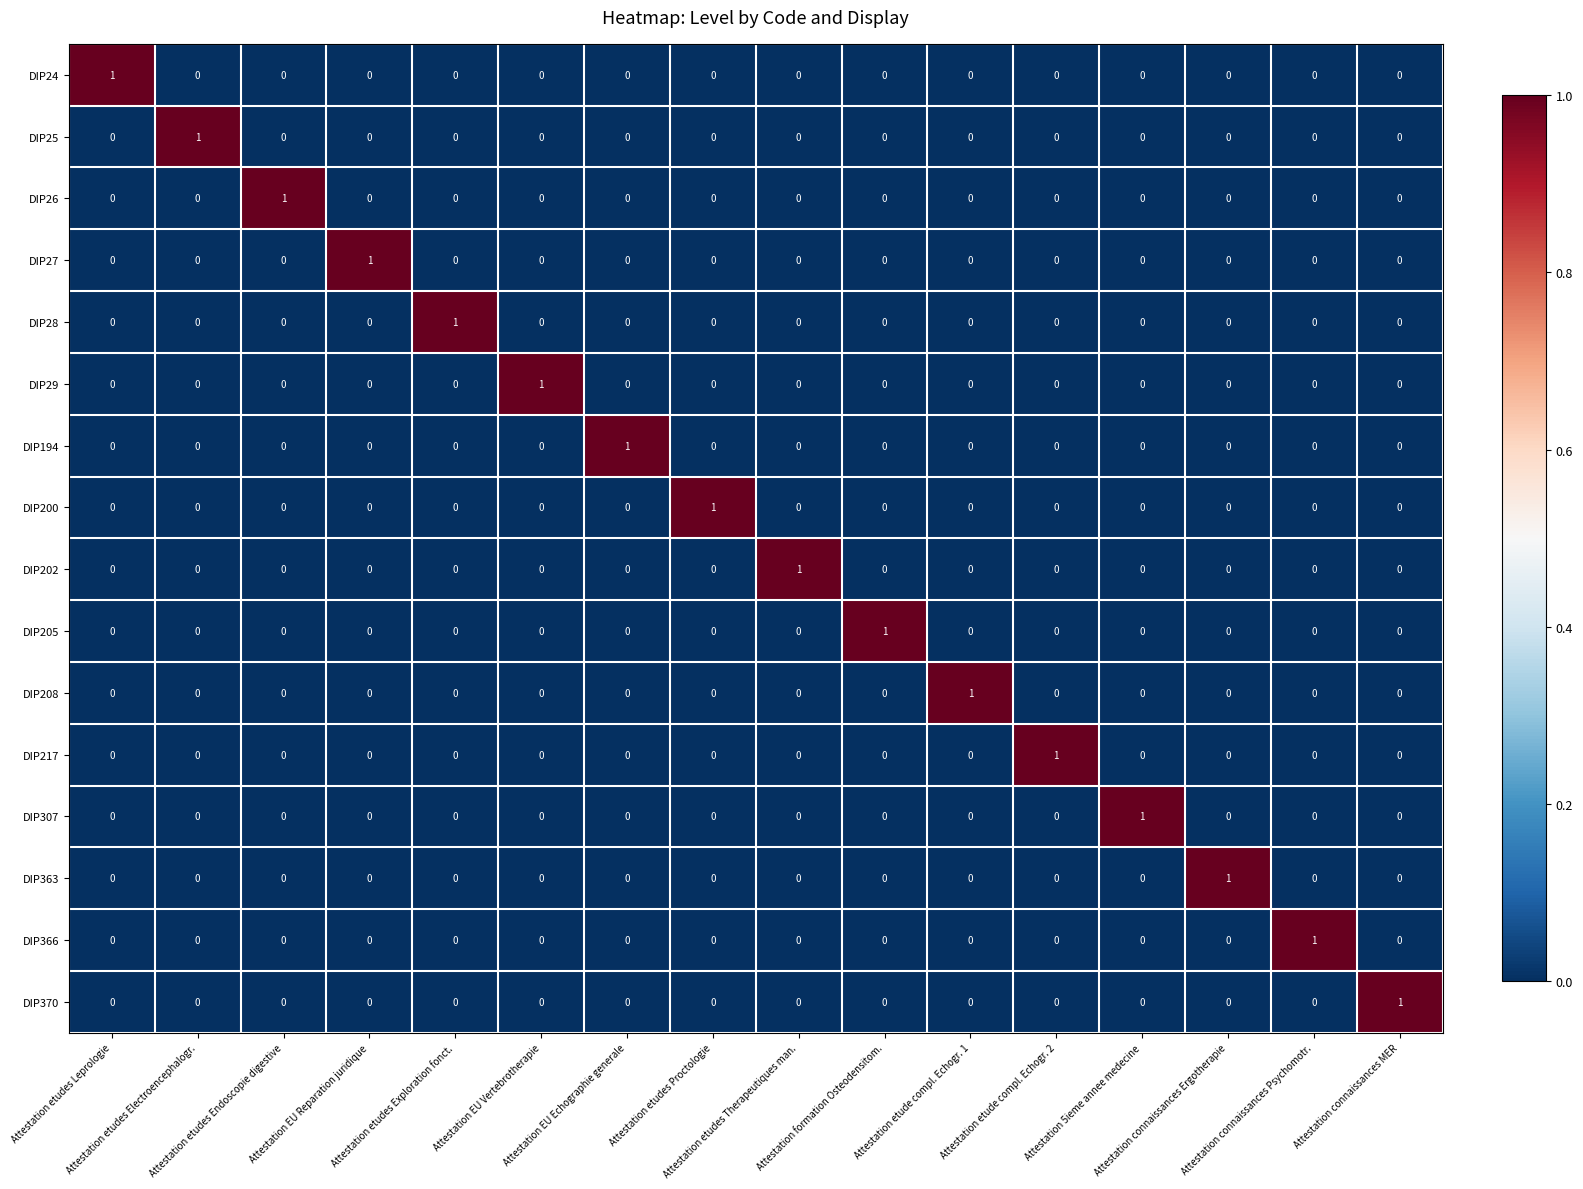

How many positive values does the DIP363 series have?

1